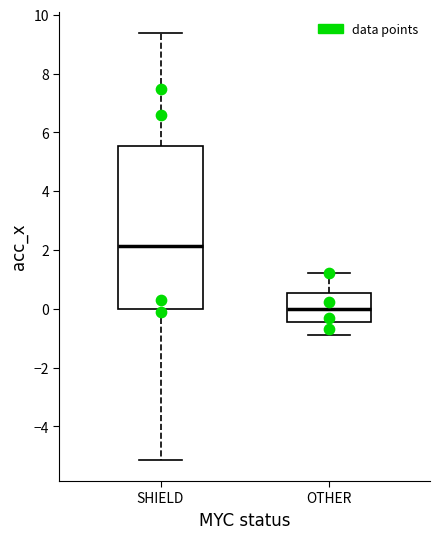

Comparing the boxes themselves (not the whiskers), which one is the tallest?

SHIELD